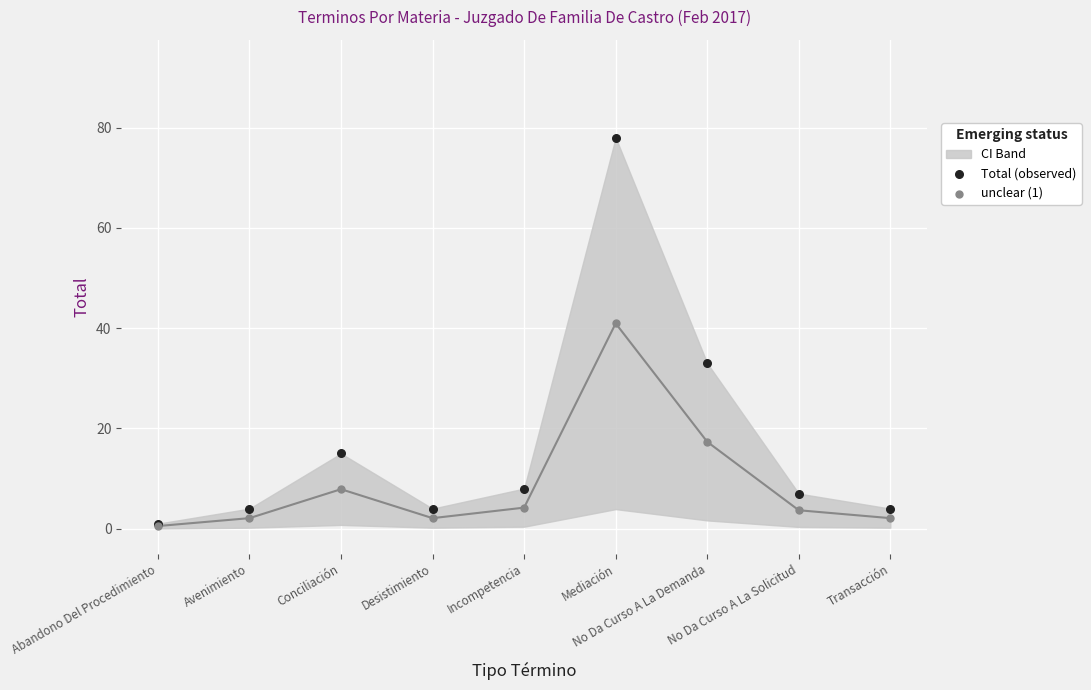

In the Total (observed) series, what Y value is closest to 39?

33.0